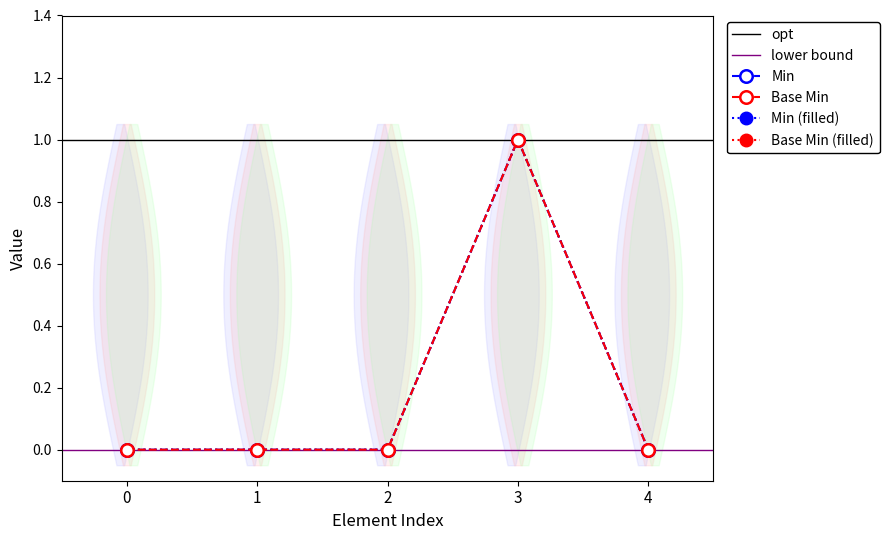

Reading left to right, what are all the values shown in this chart?

Min: 0	0	0	1	0
Base Min: 0	0	0	1	0